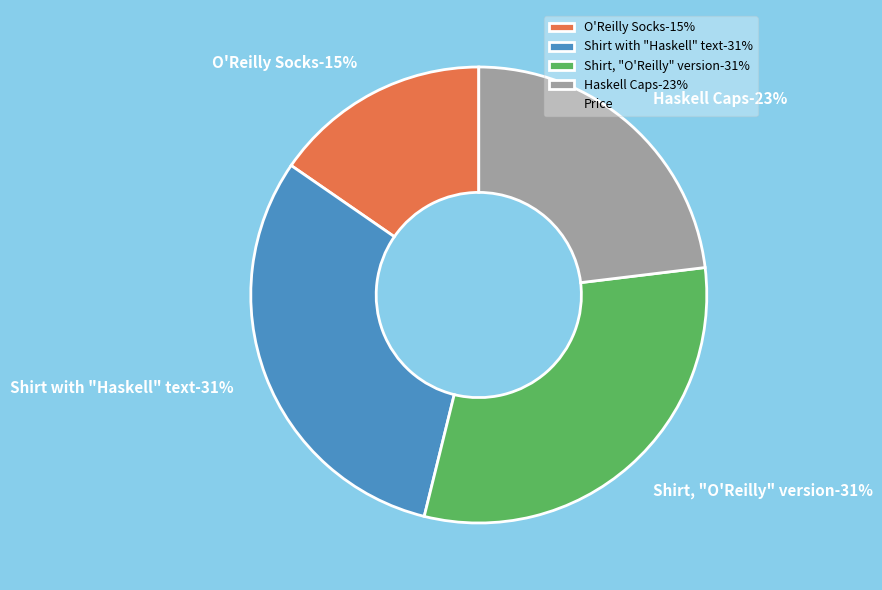

Rank the categories by value from lowest to highest.

O'Reilly Socks, Haskell Caps, Shirt with "Haskell" text, Shirt, "O'Reilly" version